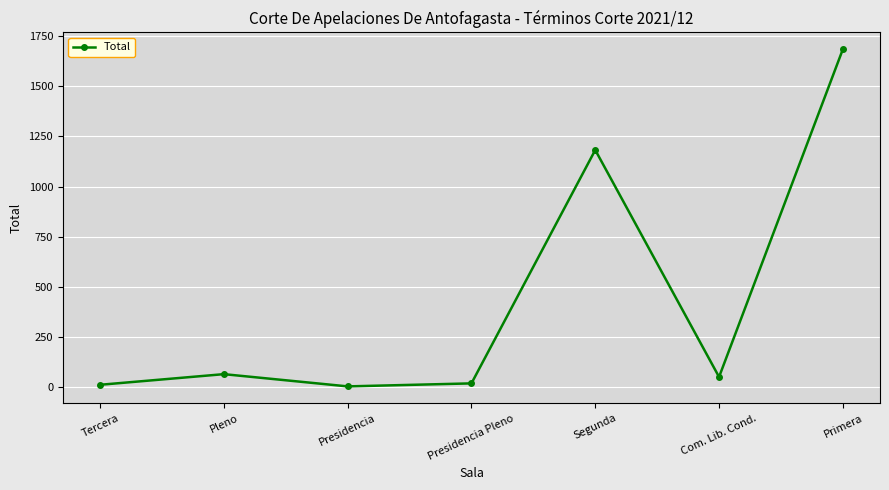

What is the approximate value at Presidencia Pleno?

19